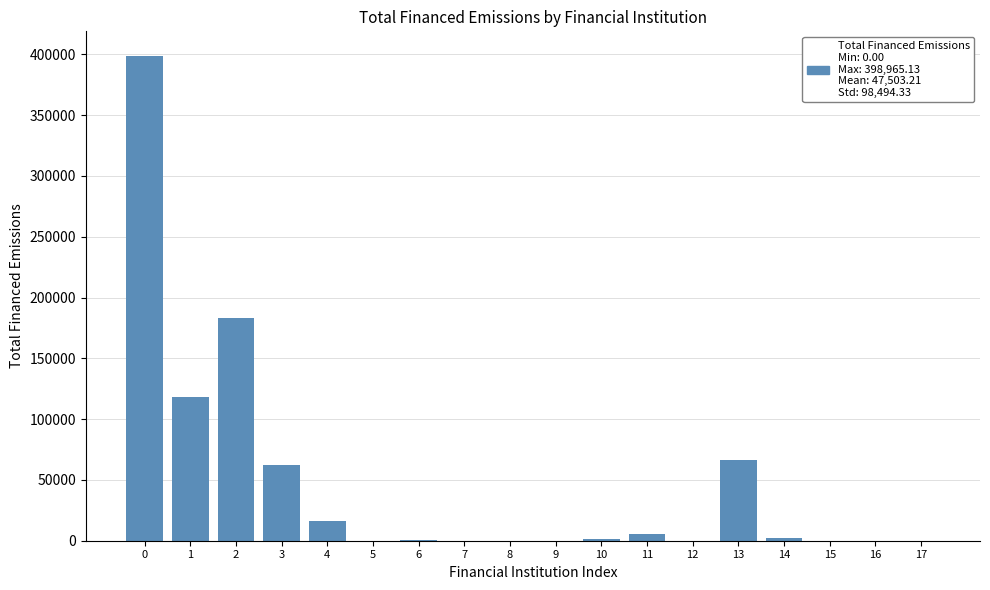

What is the sum of the values at 8 and 13?

66713.3